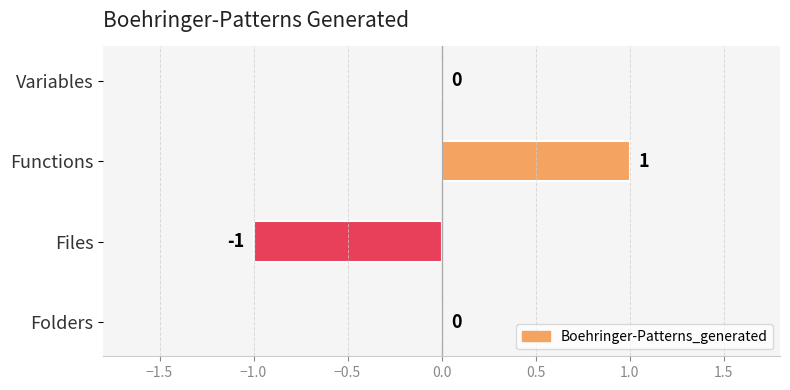

Reading bottom to top, what are all the values shown in this chart?

Folders=0	Files=-1	Functions=1	Variables=0